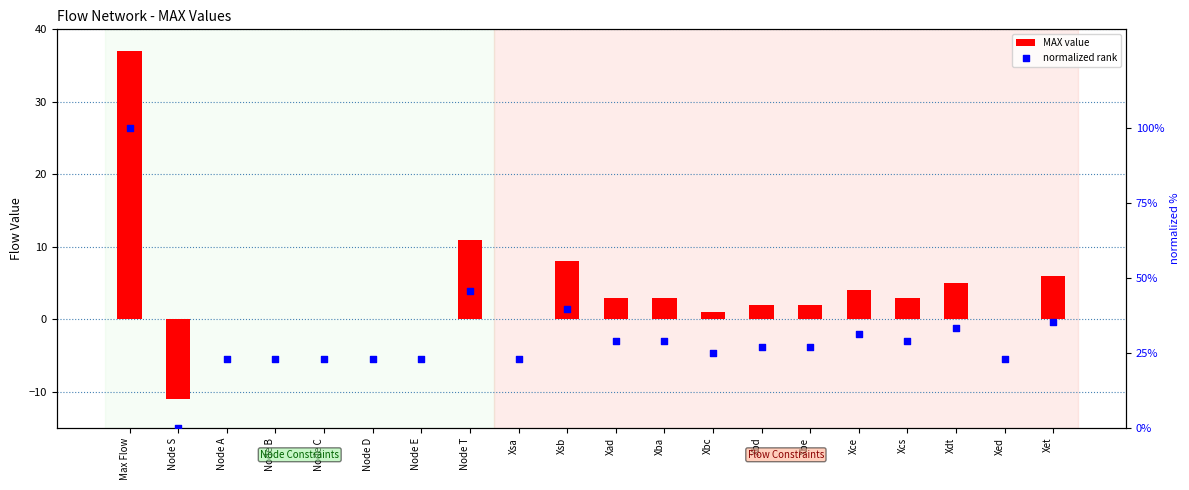

What is the total value across all series at Node C?

22.9